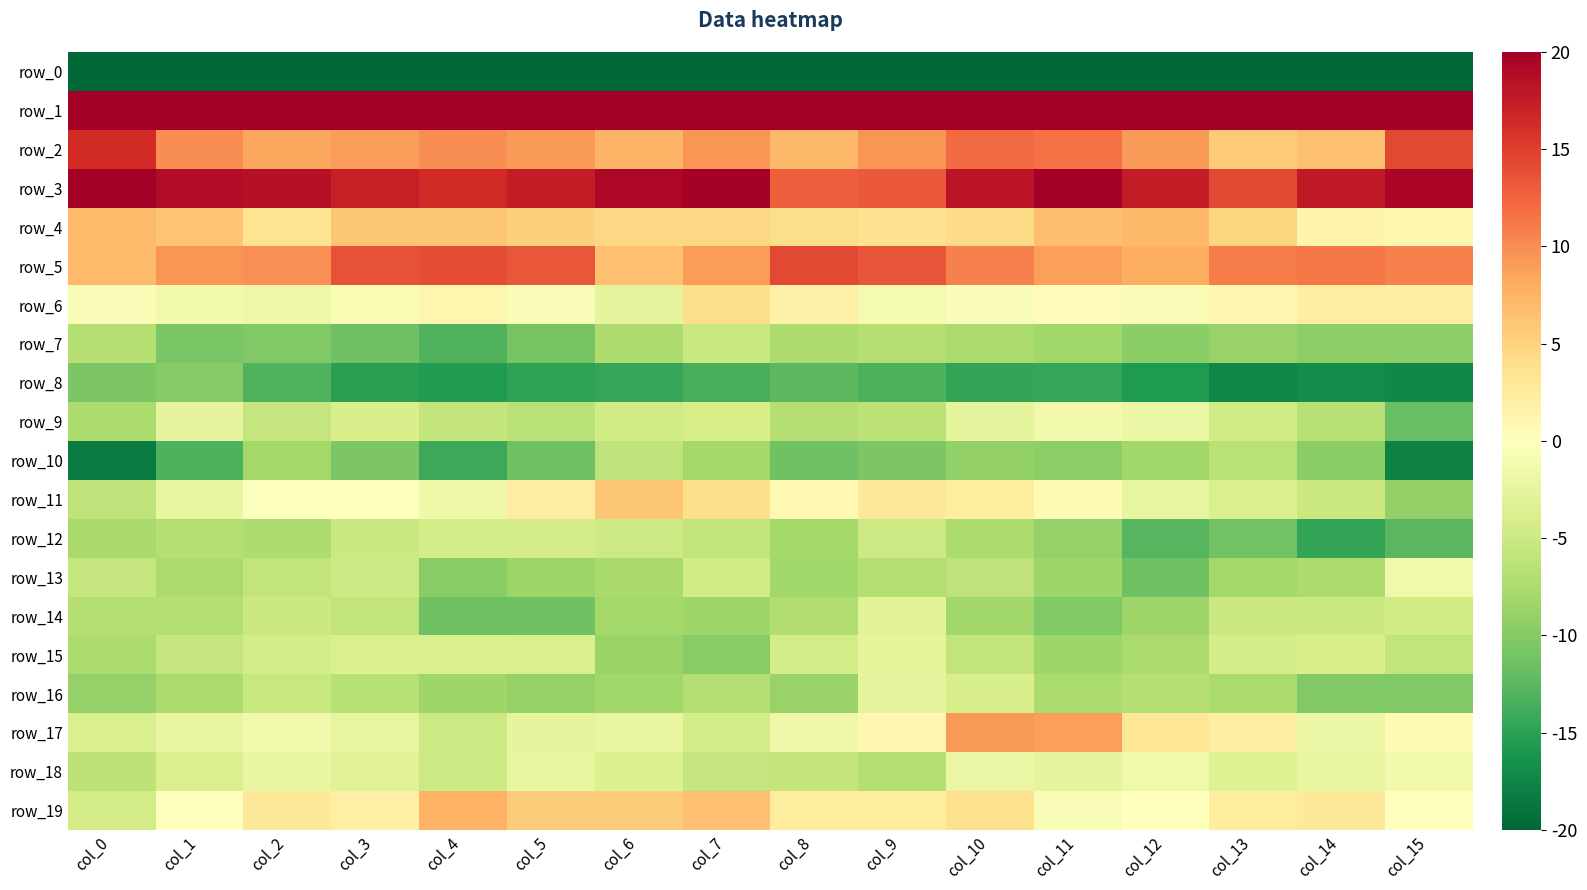

The value of row_19 at col_15 is -0.1. True or false?

True